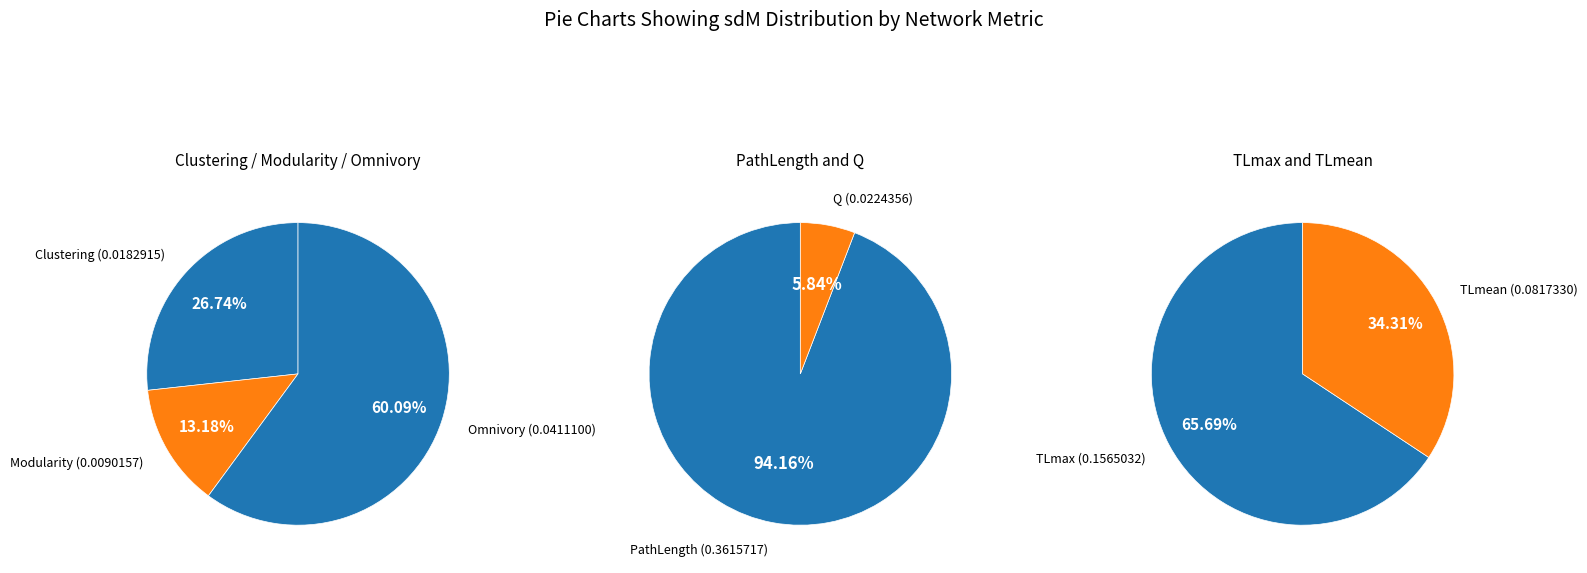

What is the largest slice in the pie chart?

PathLength